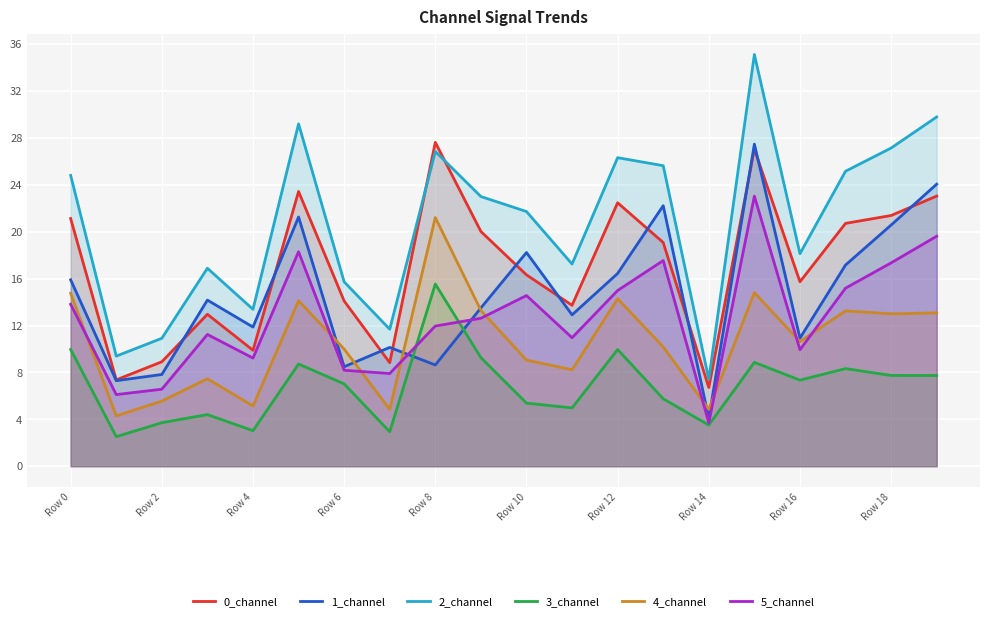

At which label does 2_channel first exceed 23?

Row 0